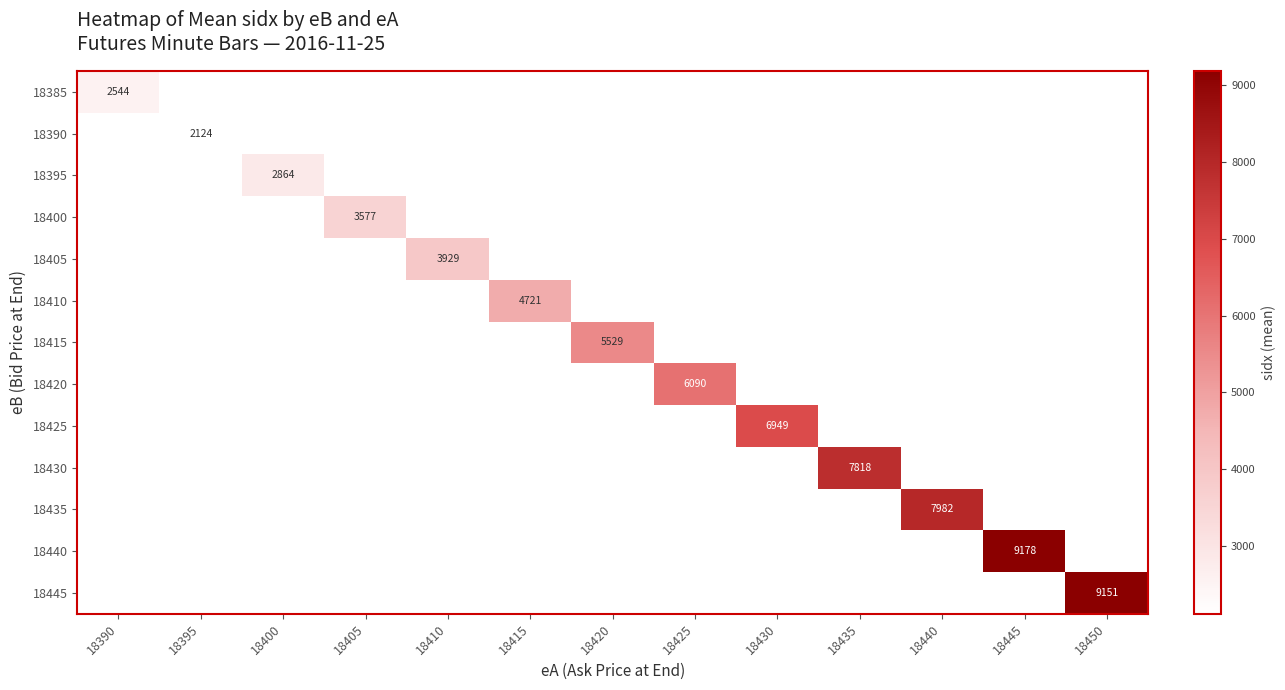

True or false: 18440 has a value of 9178 at 18445.

True